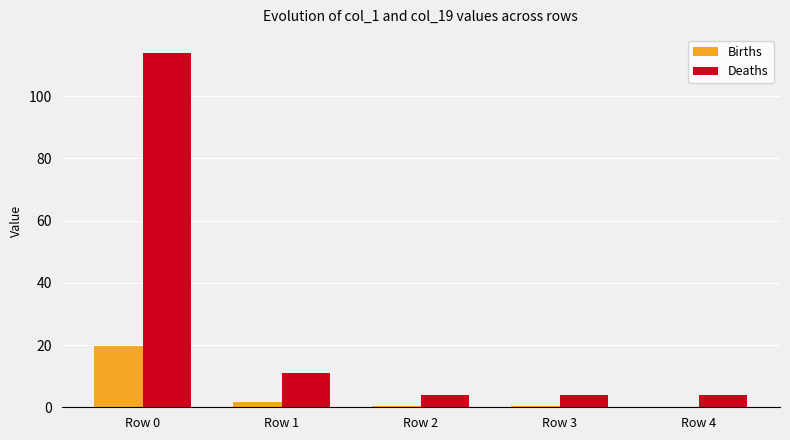

At which category is the sum across all series the highest?

Row 0